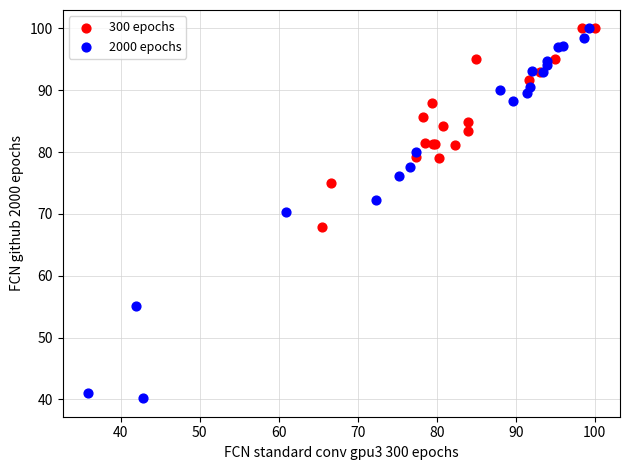

Which series reaches the minimum Y coordinate?

2000 epochs